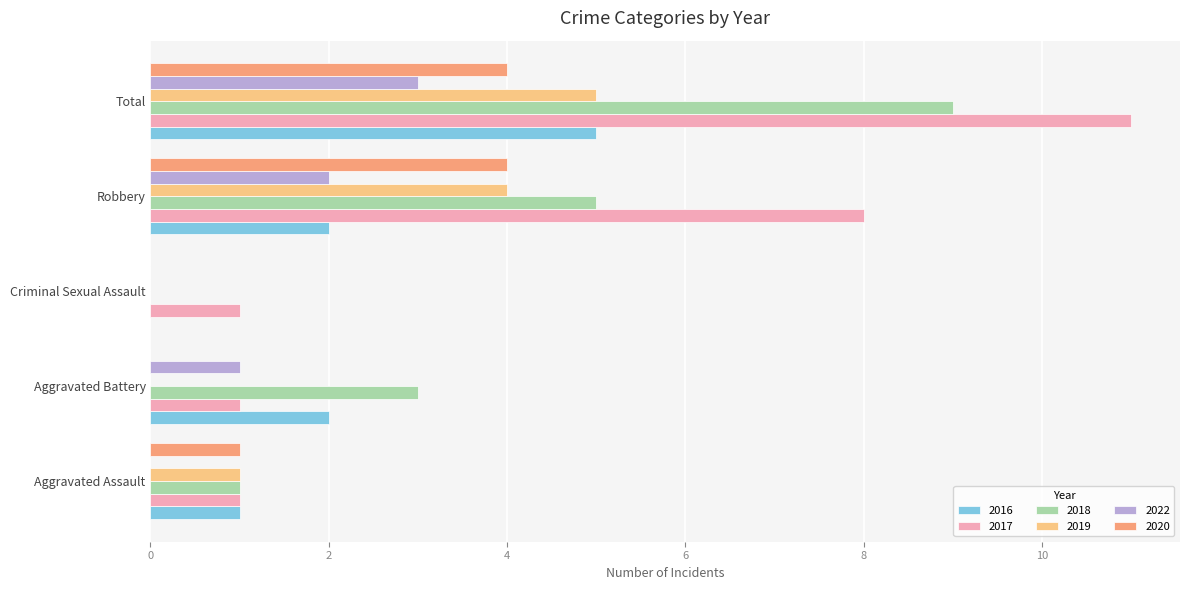

What is the sum of all 2018 values?

18